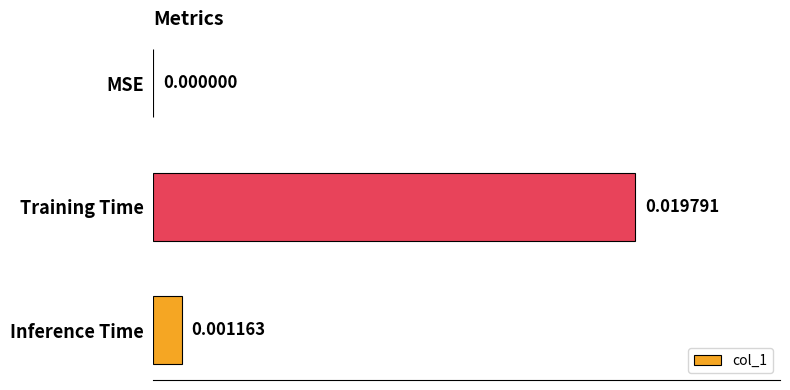

Between Training Time and Inference Time, which is larger?

Training Time